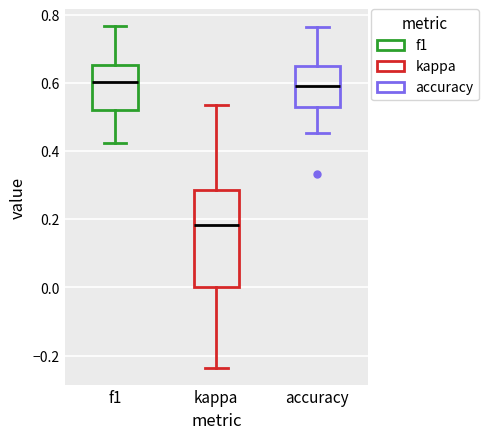

Which box has the lowest median line?

kappa